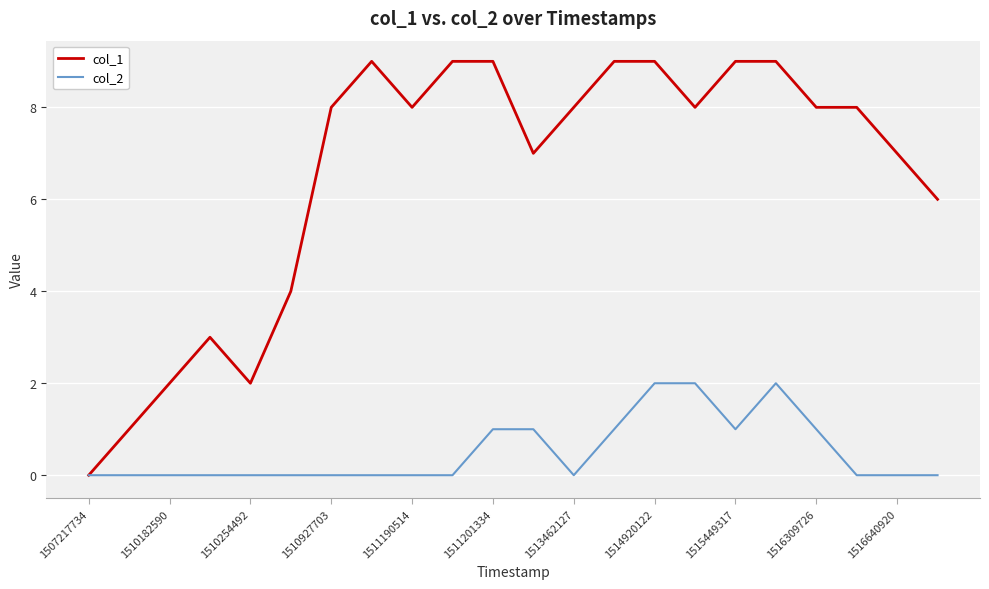

Which series has the largest total across all categories?

col_1